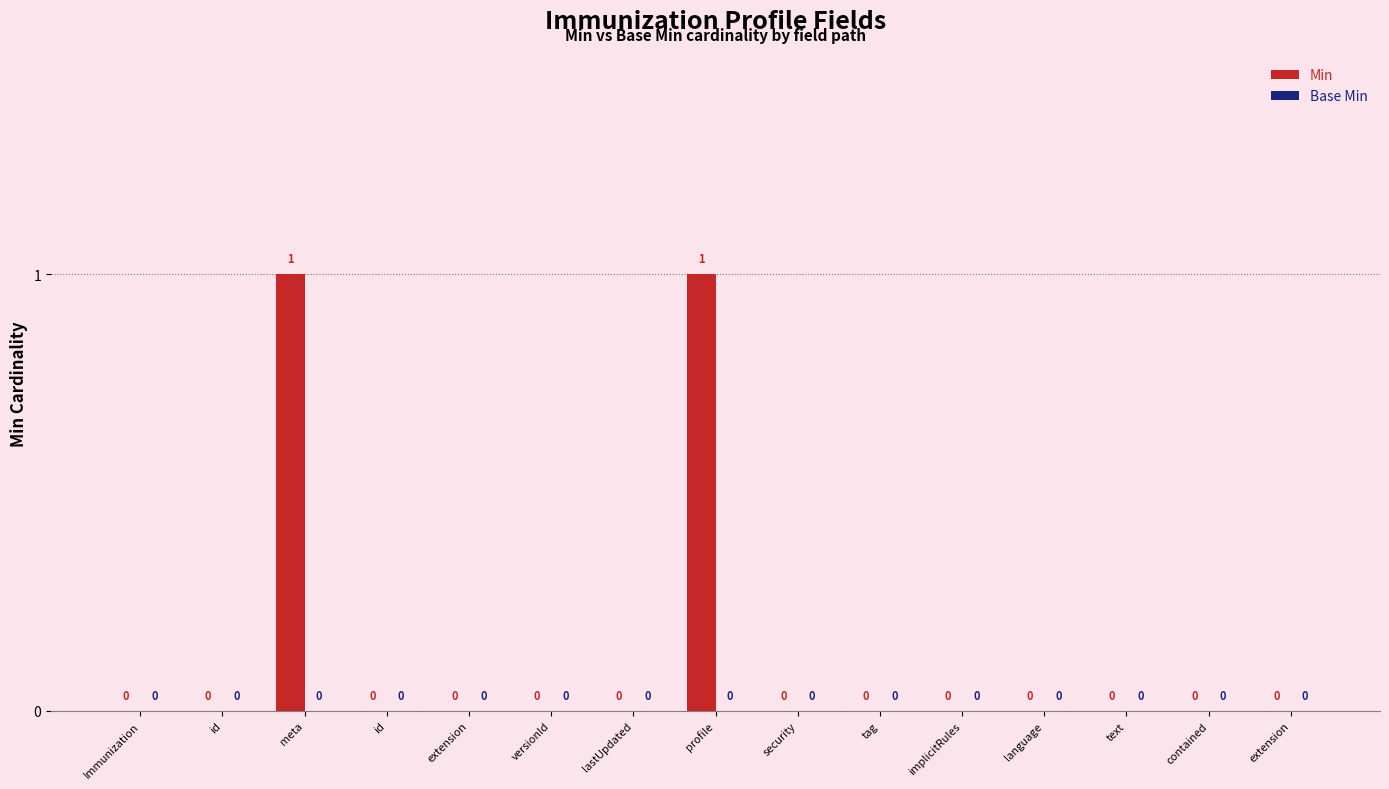

Reading left to right, transcribe all the data shown in this chart.

Min: Immunization=0	id=0	meta=1	id=0	extension=0	versionId=0	lastUpdated=0	profile=1	security=0	tag=0	implicitRules=0	language=0	text=0	contained=0	extension=0
Base Min: Immunization=0	id=0	meta=0	id=0	extension=0	versionId=0	lastUpdated=0	profile=0	security=0	tag=0	implicitRules=0	language=0	text=0	contained=0	extension=0